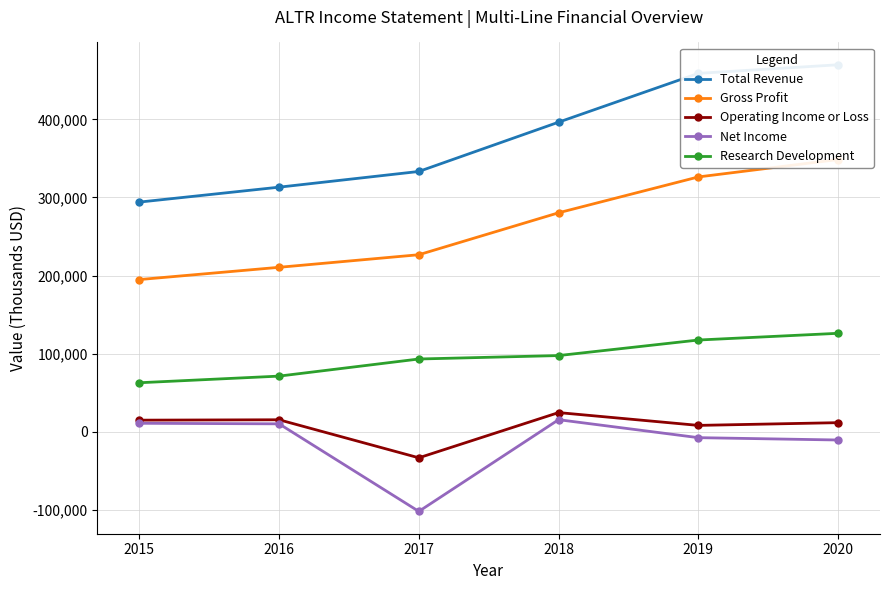

What is the spread (max minus min) of values at 2020?

480400